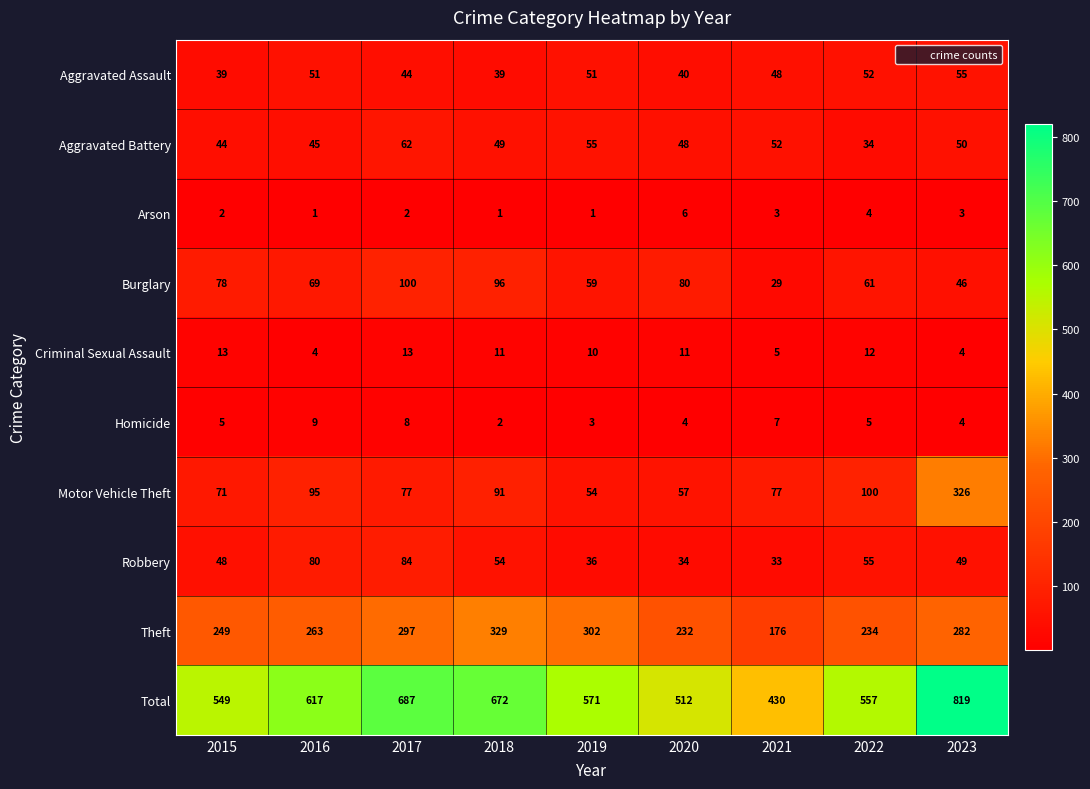

At which category is the sum across all series the highest?

2023